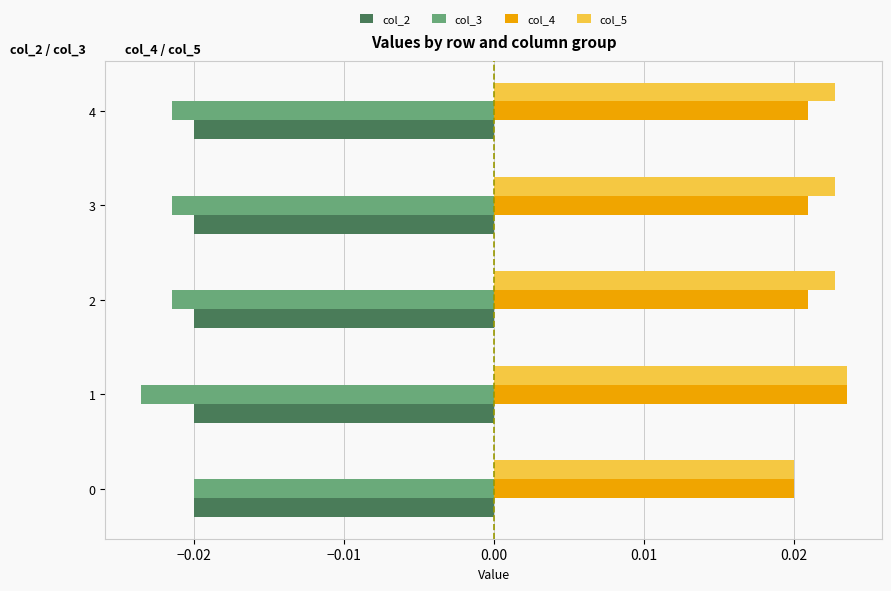

At how many categories does at least one series exceed 0?

5